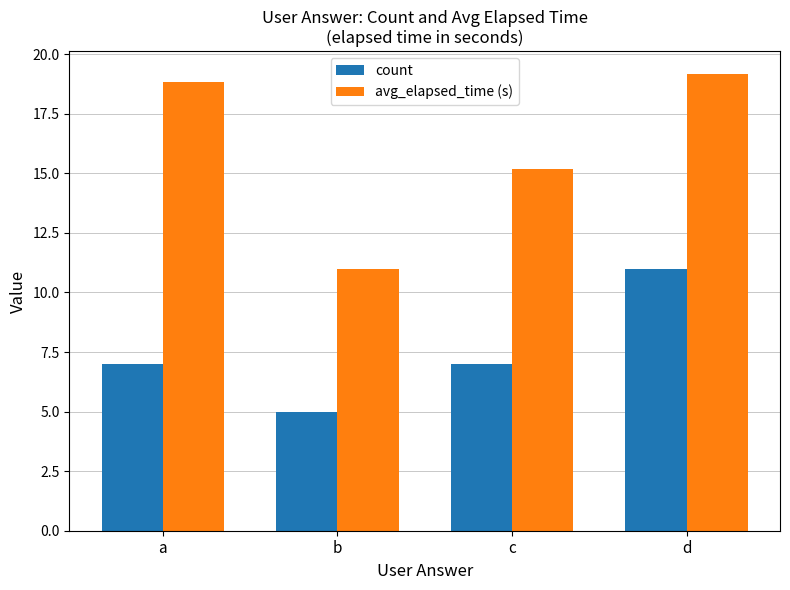

Reading left to right, list all the values displayed in this chart.

count: a=7.0	b=5.0	c=7.0	d=11.0
avg_elapsed_time (s): a=18.8	b=11.0	c=15.2	d=19.2